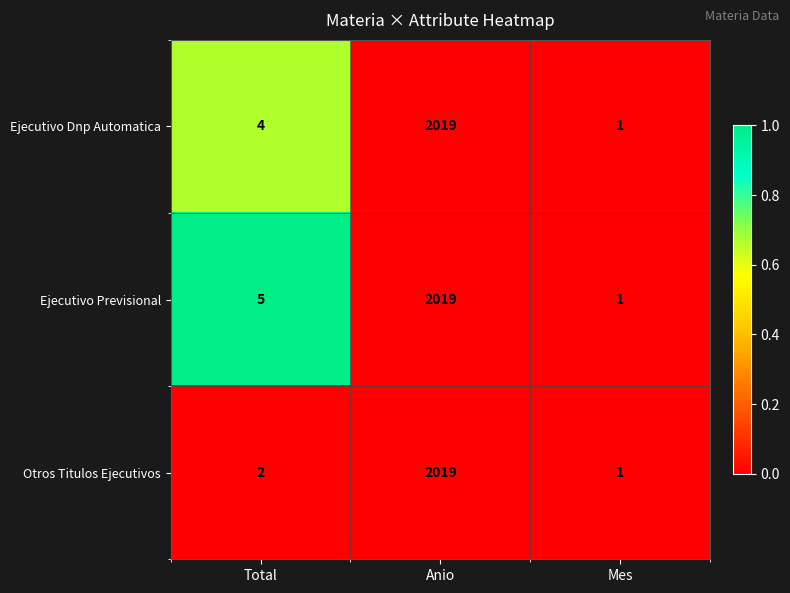

Where is Ejecutivo Dnp Automatica nearest to the value 1010?

Total